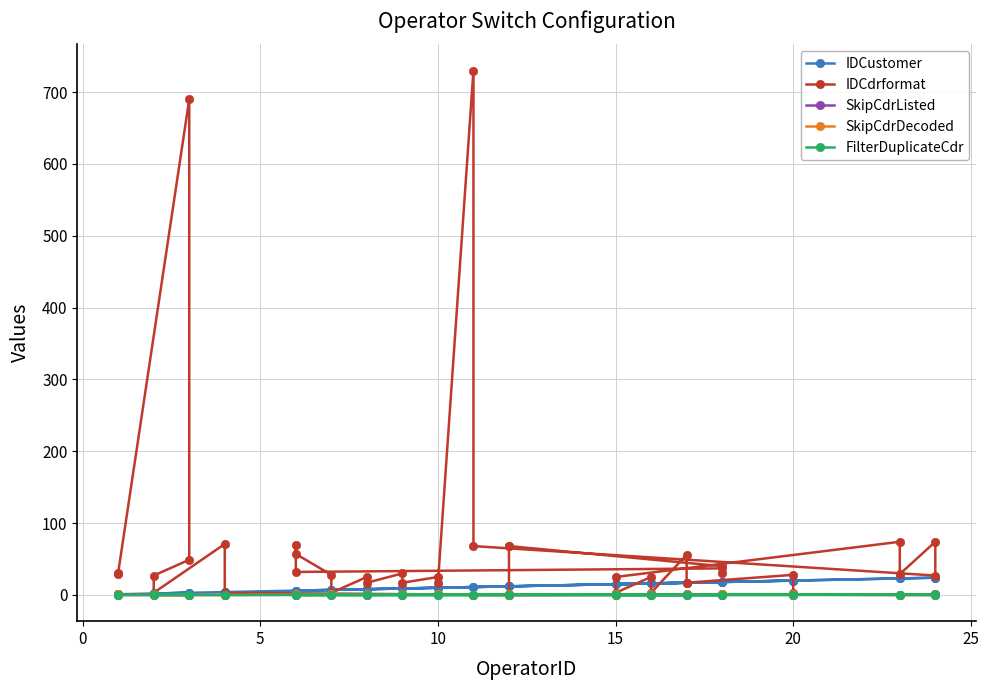

List the series in order of their peak value, highest first.

IDCdrformat, IDCustomer, SkipCdrListed, SkipCdrDecoded, FilterDuplicateCdr